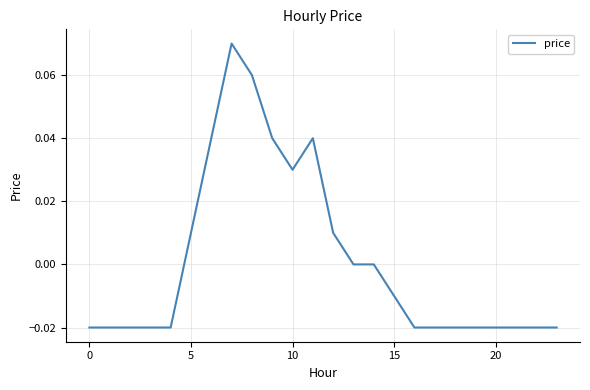

Does the chart have visible grid lines?

Yes